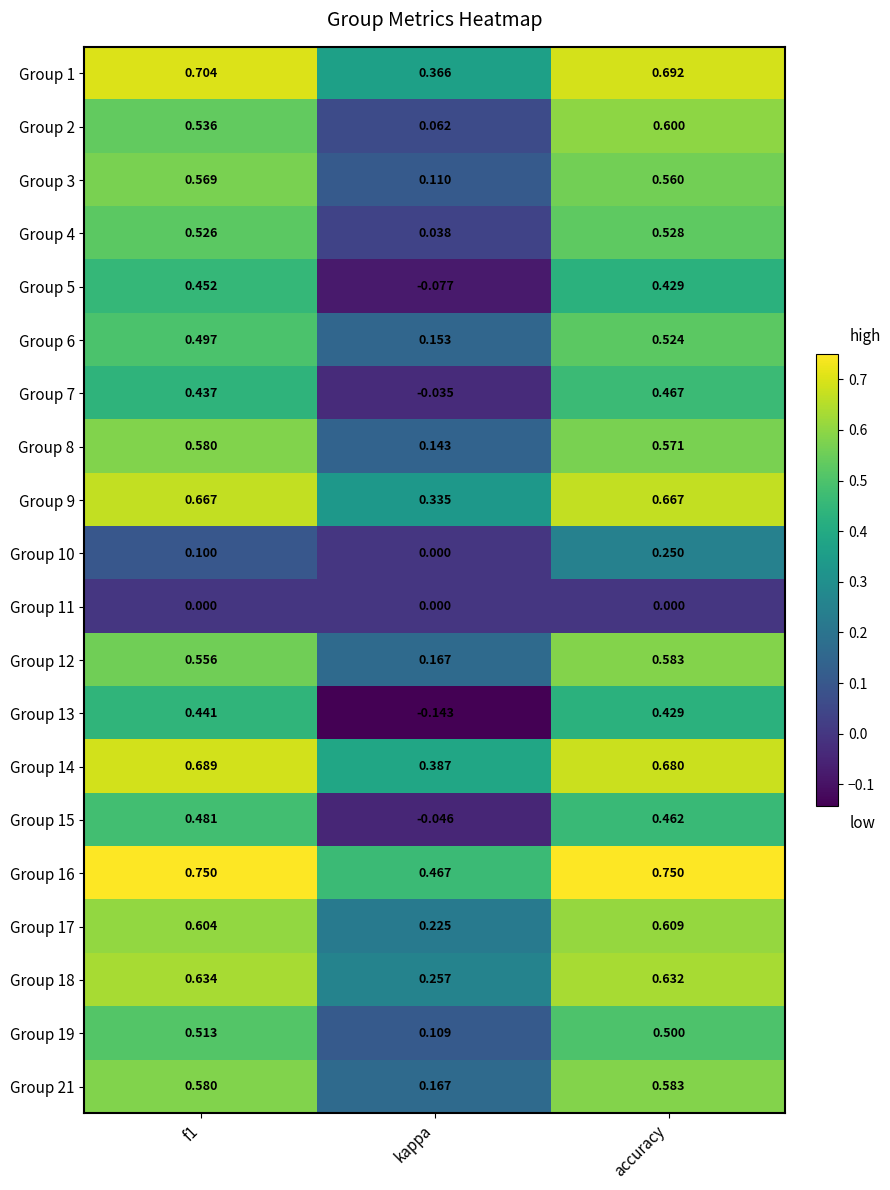

Is the value of Group 4 at f1 greater than the value of Group 18 at f1?

No